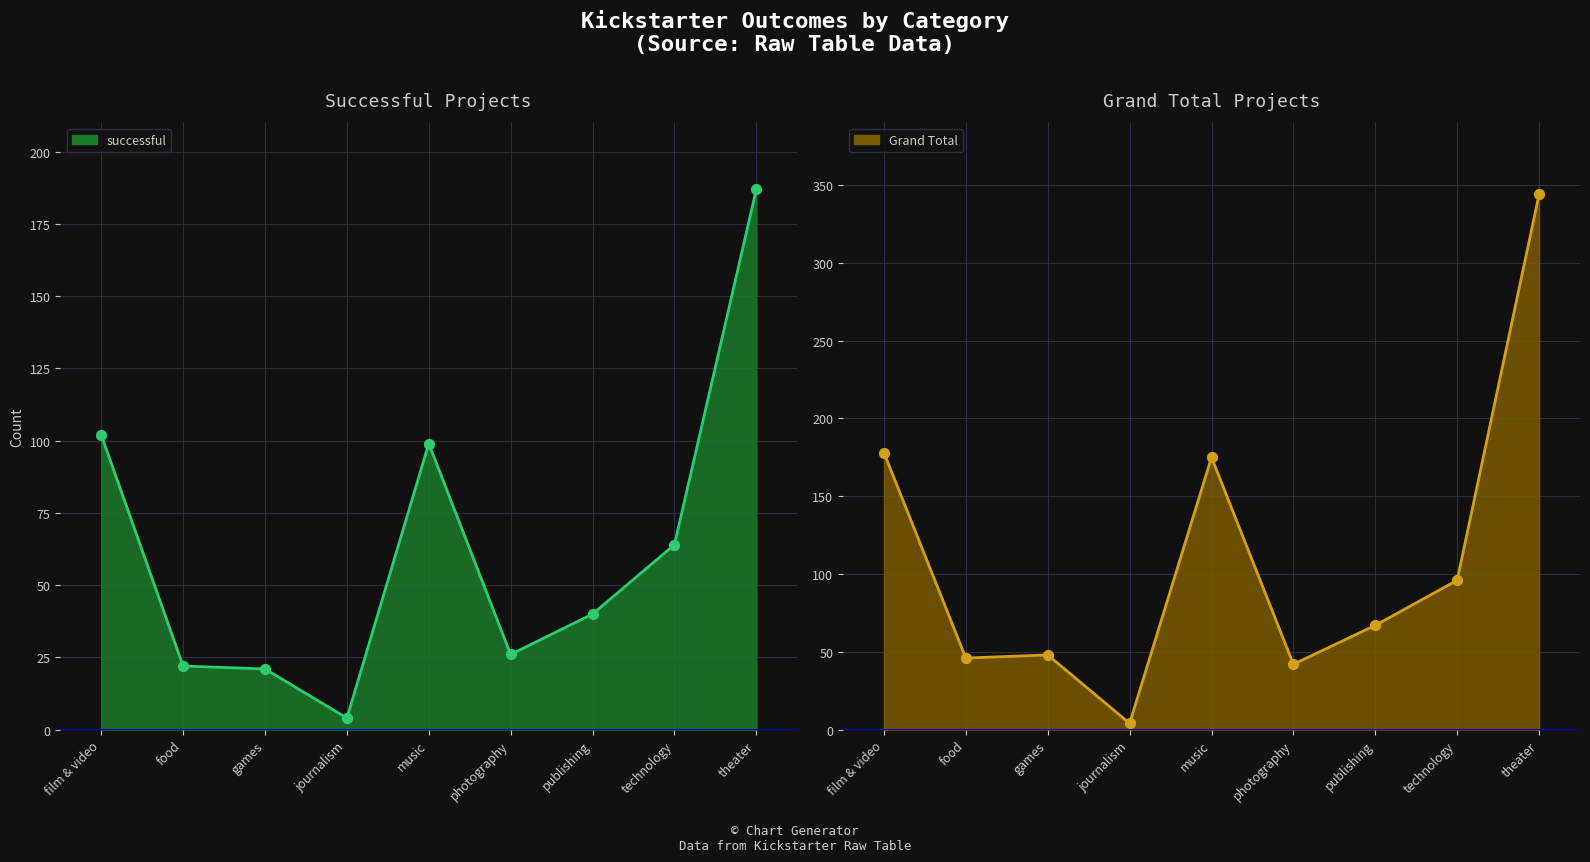

At which category is the sum across all series the highest?

theater